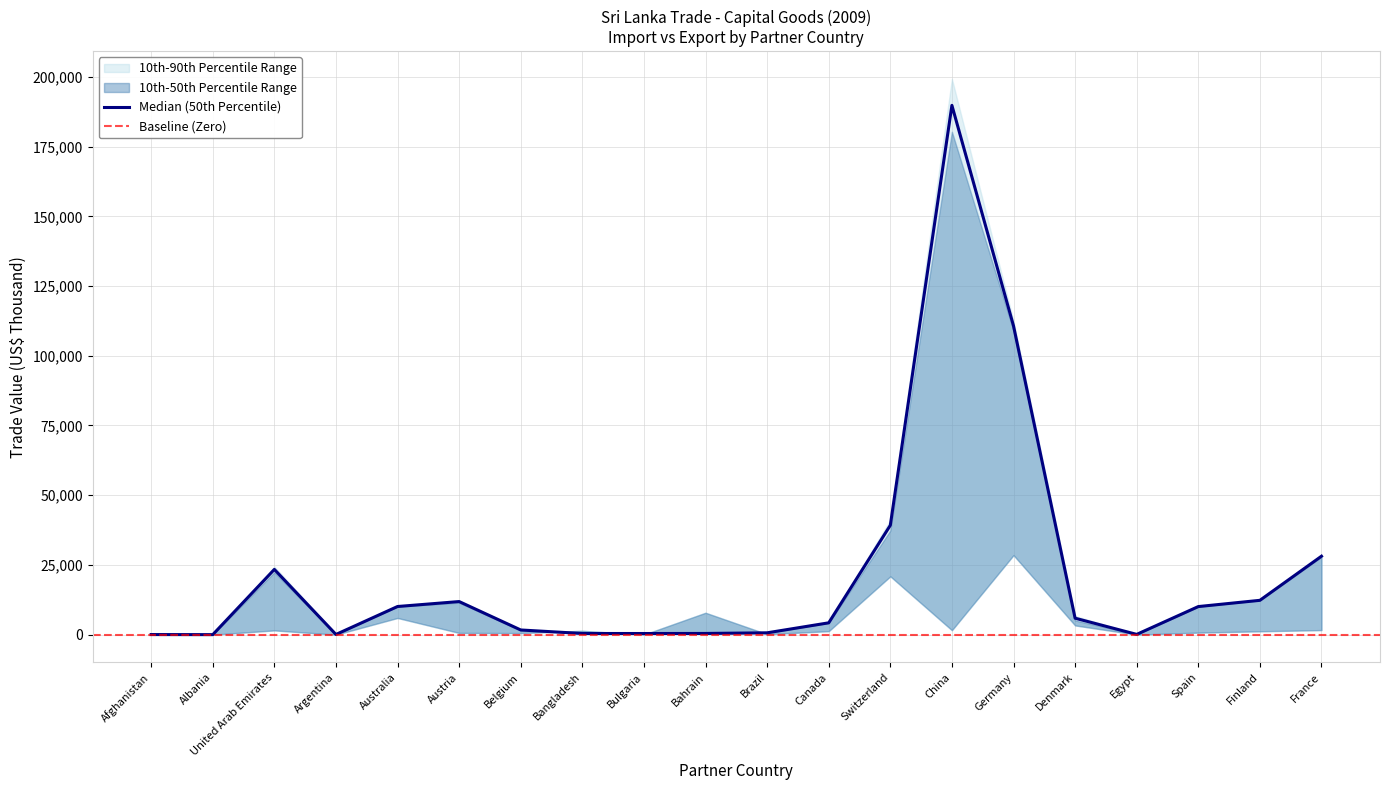

True or false: Import (US$ Thousand) and AHS Dutiable Imports (US$ Thousand) cross at least once.

False